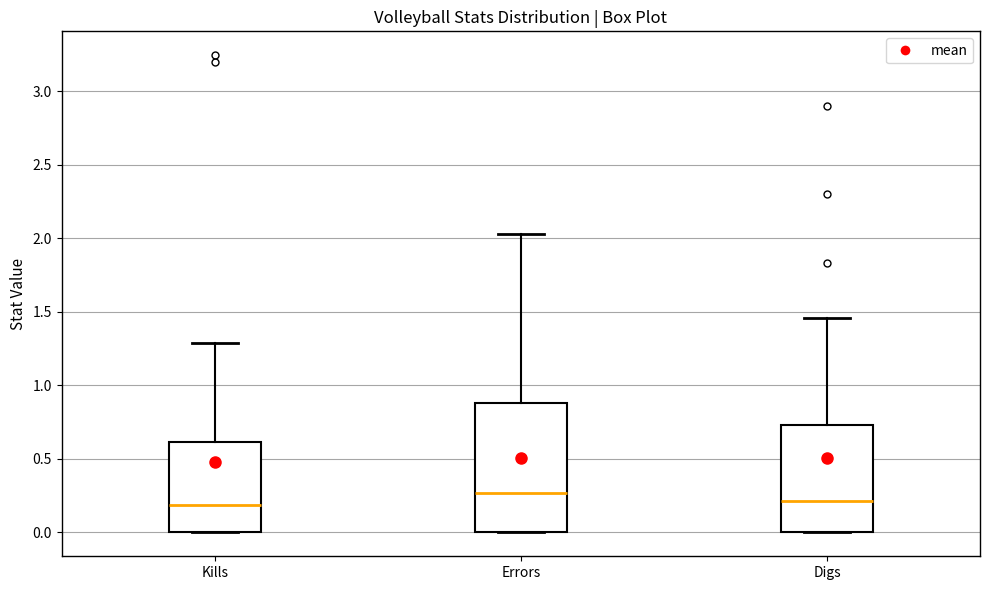

Comparing the boxes themselves (not the whiskers), which one is the tallest?

Errors